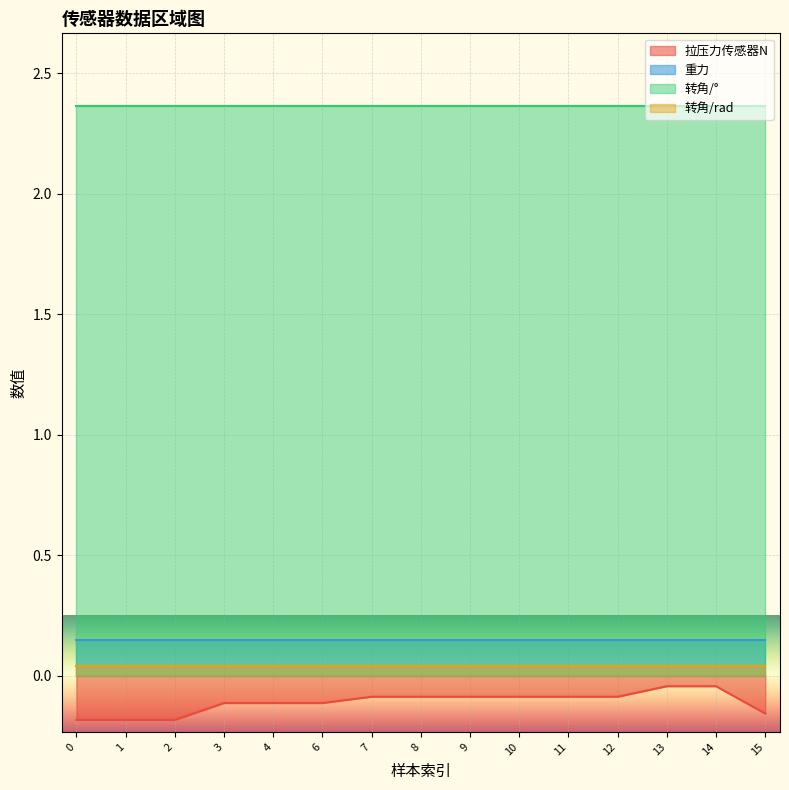

How many data points does each series have?

15